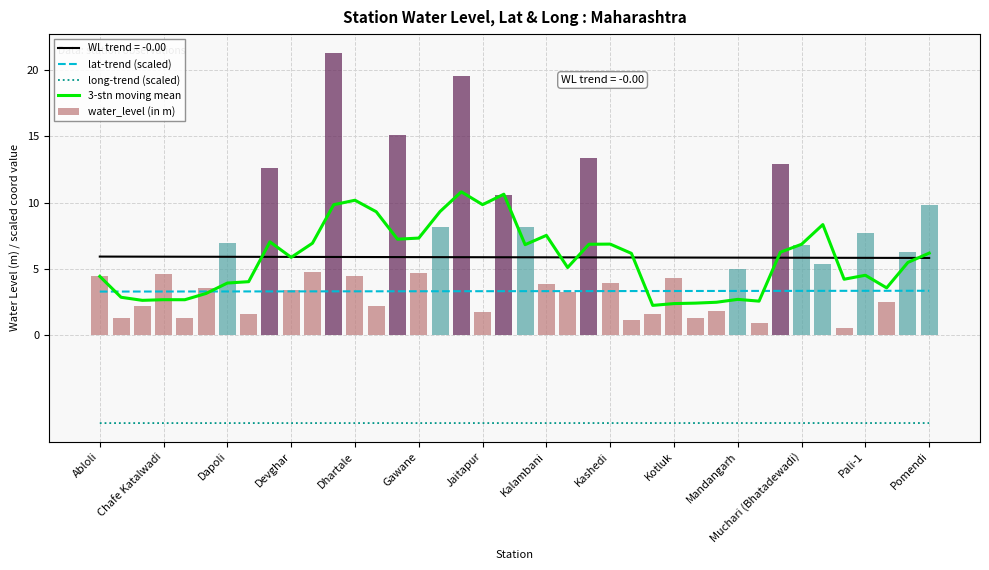

True or false: water_level (in m) has a value of 9.0 at Muchari (Bhatadewadi).

False